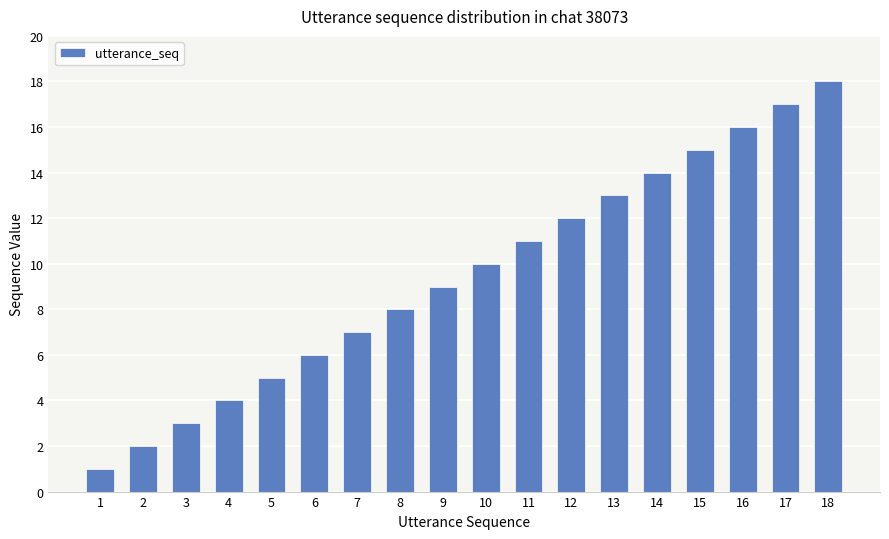

What is the difference between the values at 8 and 5?

3